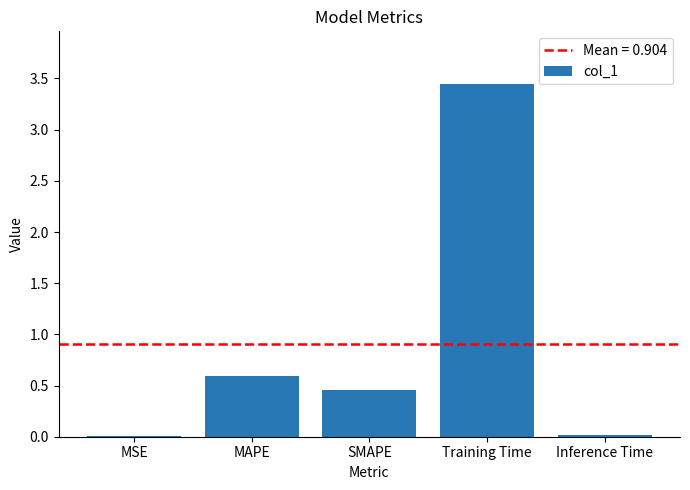

What is the sum of the values at Training Time and SMAPE?

3.9